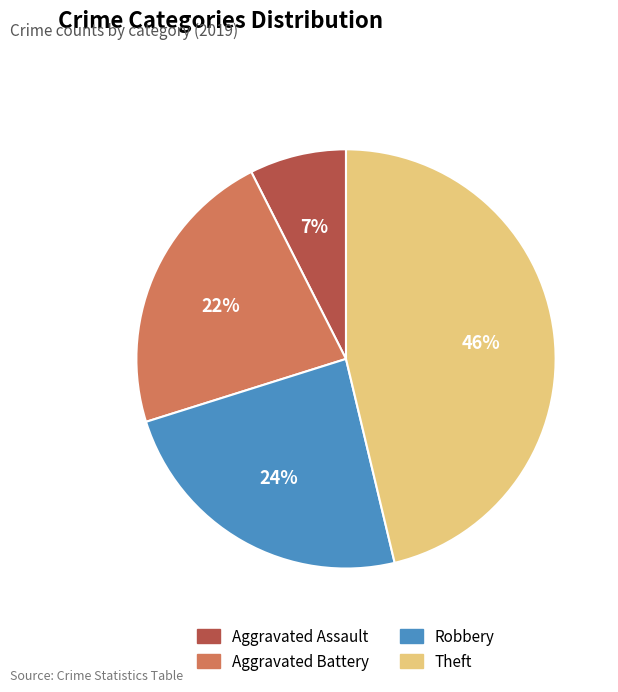

To the nearest percent, what is the difference between the Theft and Aggravated Battery slice percentages?

24%